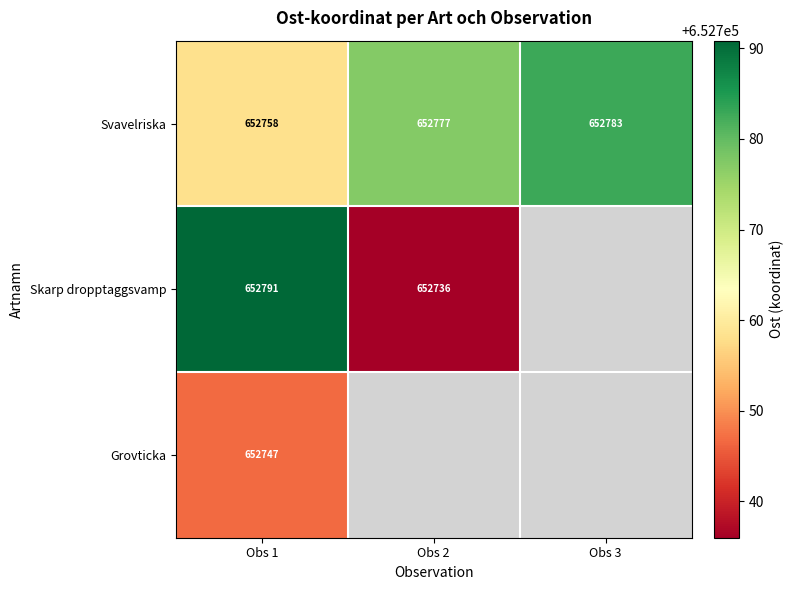

How many data points does each series have?

3